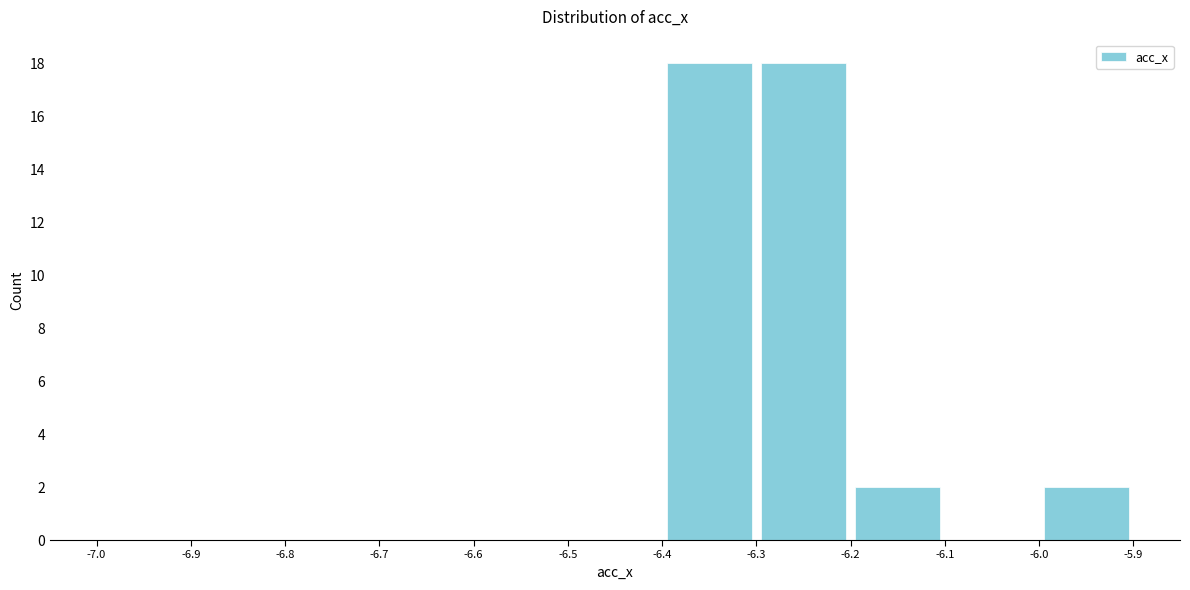

Reading left to right, transcribe this chart: for each bar, give the range it covers on the x-axis and its height. The values are not printed on the chart, so give them approximately, as read against the axis.

-7.0 to -6.9: 0
-6.9 to -6.8: 0
-6.8 to -6.7: 0
-6.7 to -6.6: 0
-6.6 to -6.5: 0
-6.5 to -6.4: 0
-6.4 to -6.3: 18
-6.3 to -6.2: 18
-6.2 to -6.1: 2
-6.1 to -6.0: 0
-6.0 to -5.9: 2